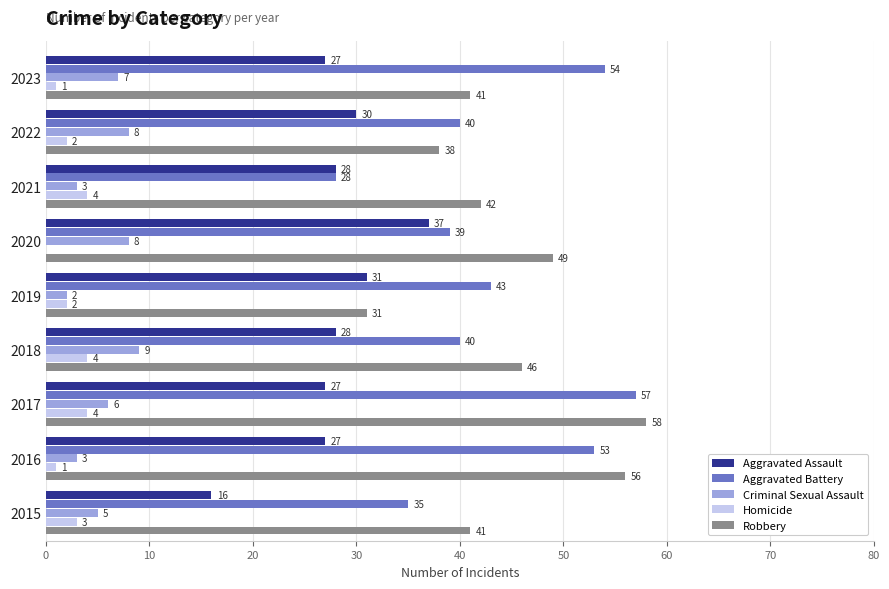

What is the average value of the Homicide series?

2